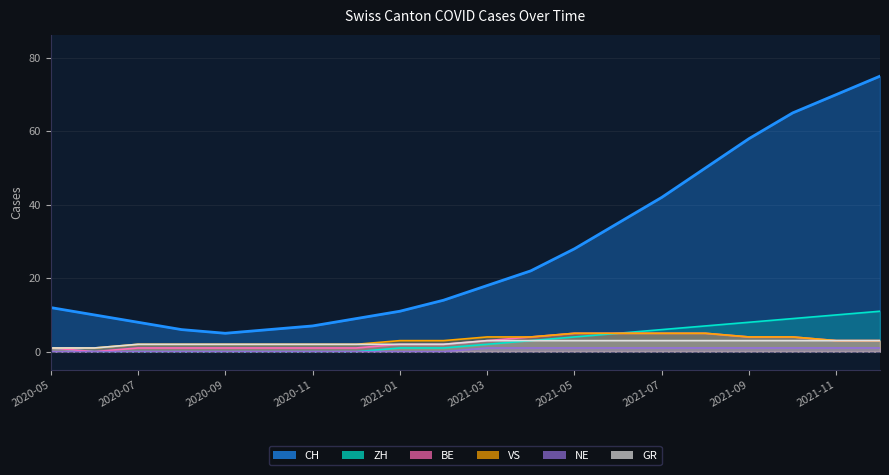

What is the value of the ZH point at the 13th from the left?

4